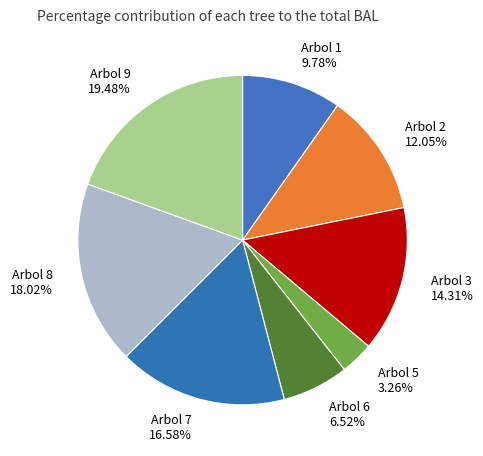

To the nearest percent, what is the difference between the Arbol 3 and Arbol 6 slice percentages?

8%